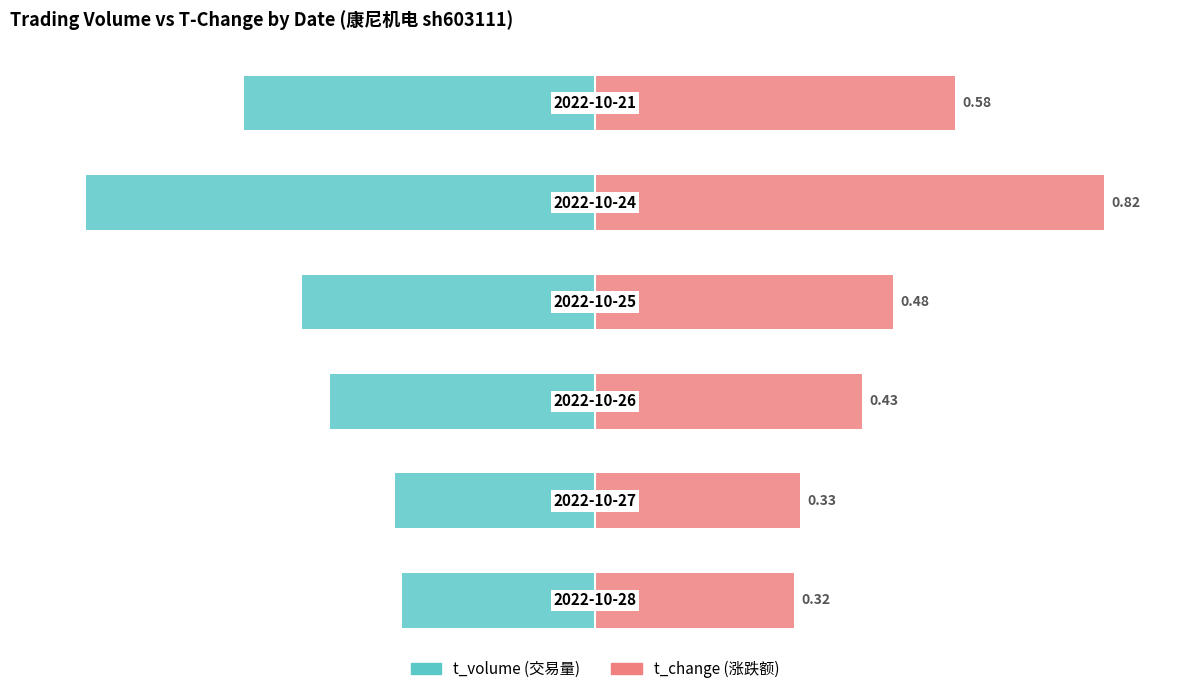

What is the difference between the maximum and minimum values in the t_volume series?

62.0